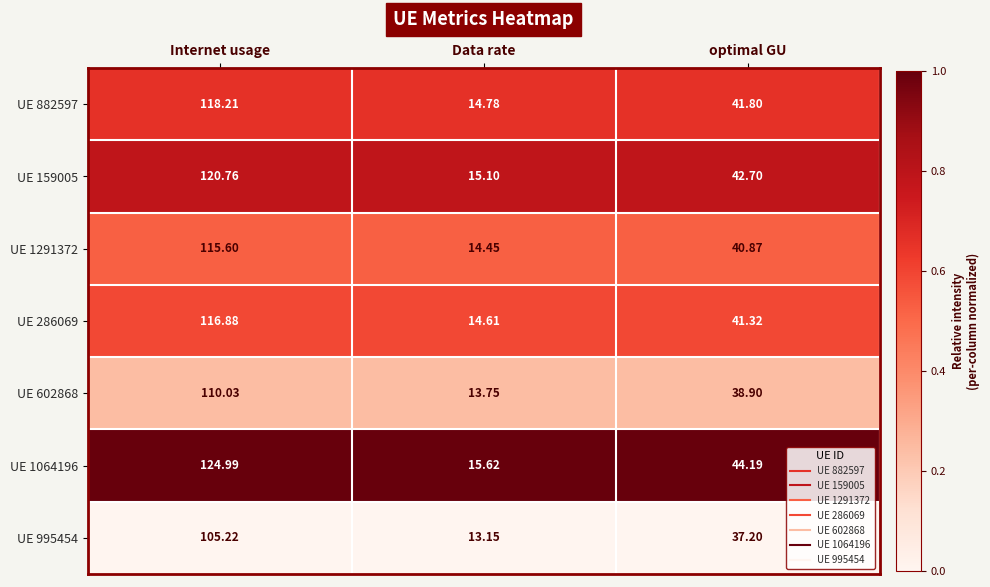

Where is UE 602868 nearest to the value 61?

optimal GU